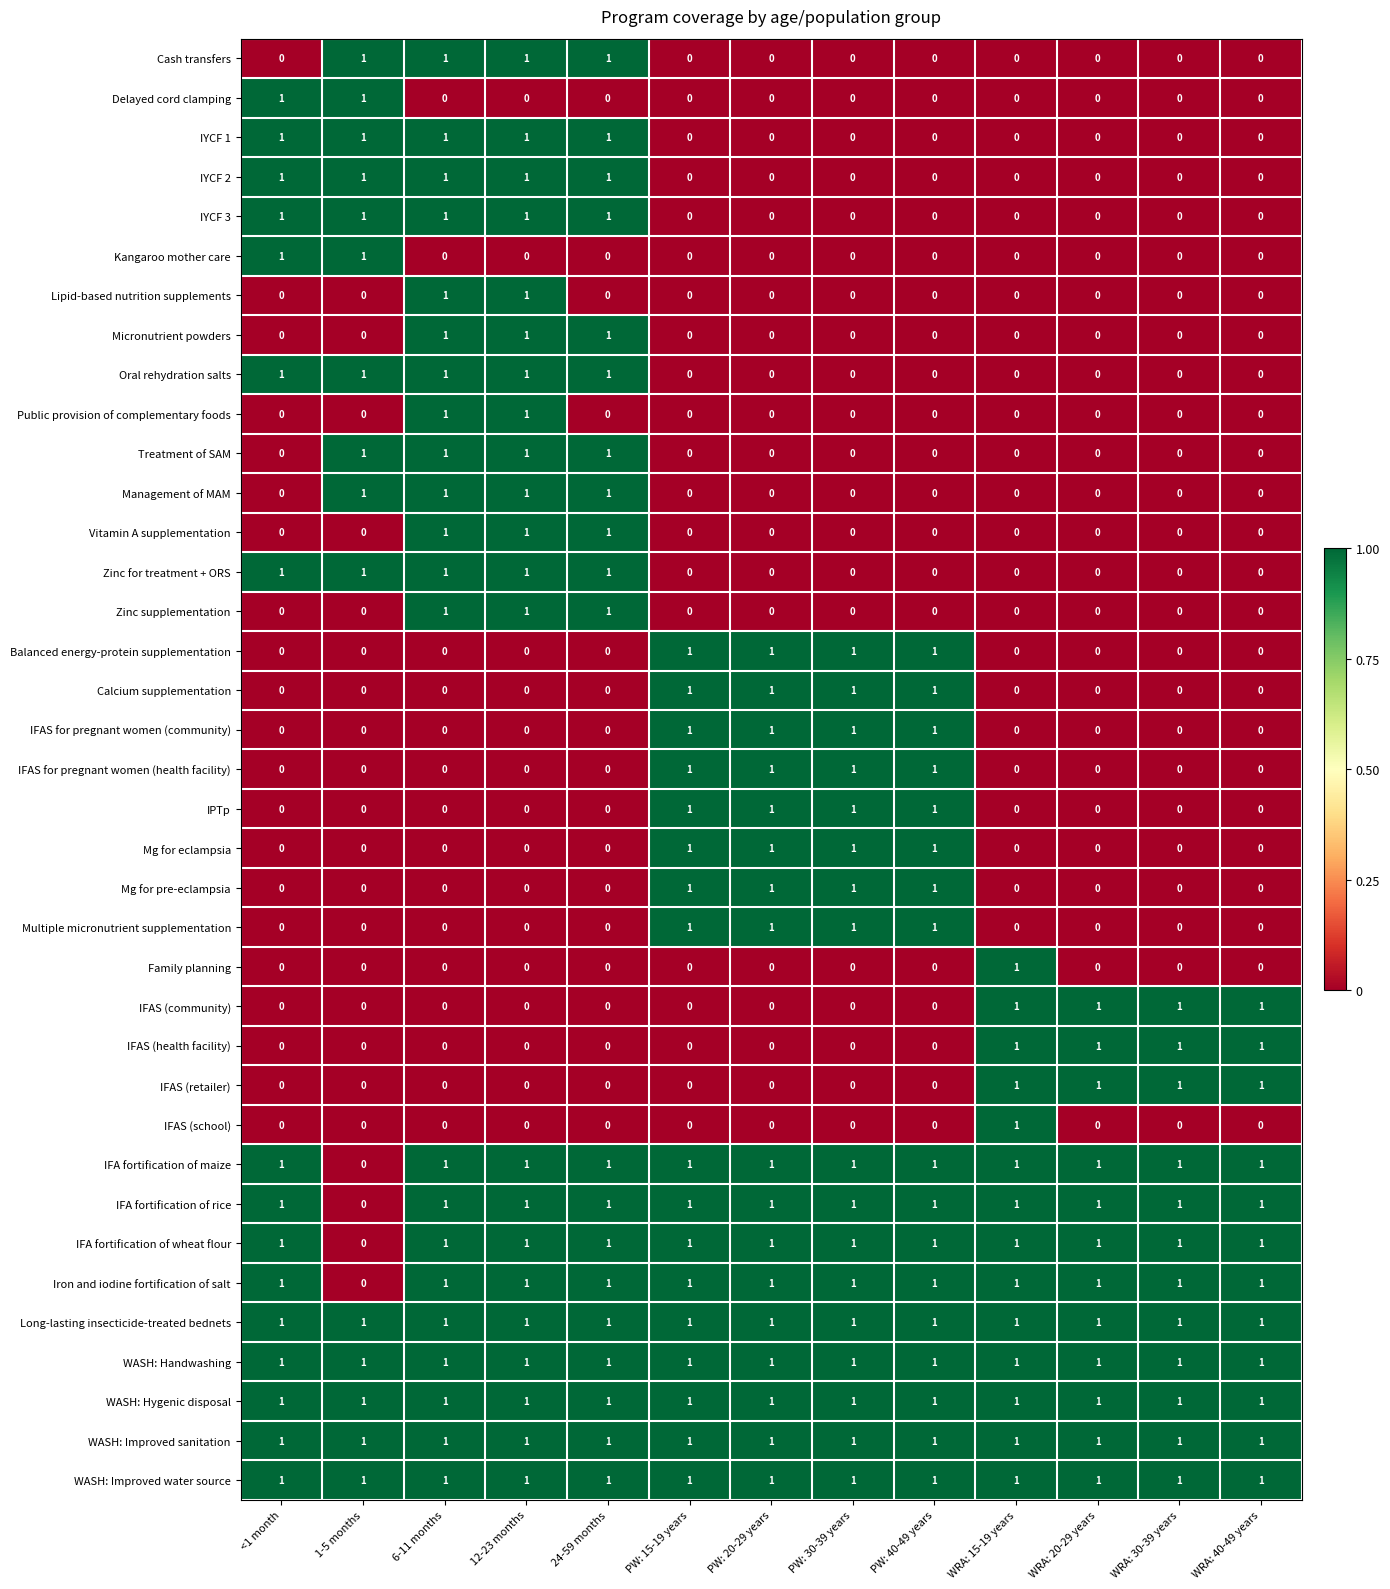

The value of Cash transfers at 12-23 months is 1. True or false?

True